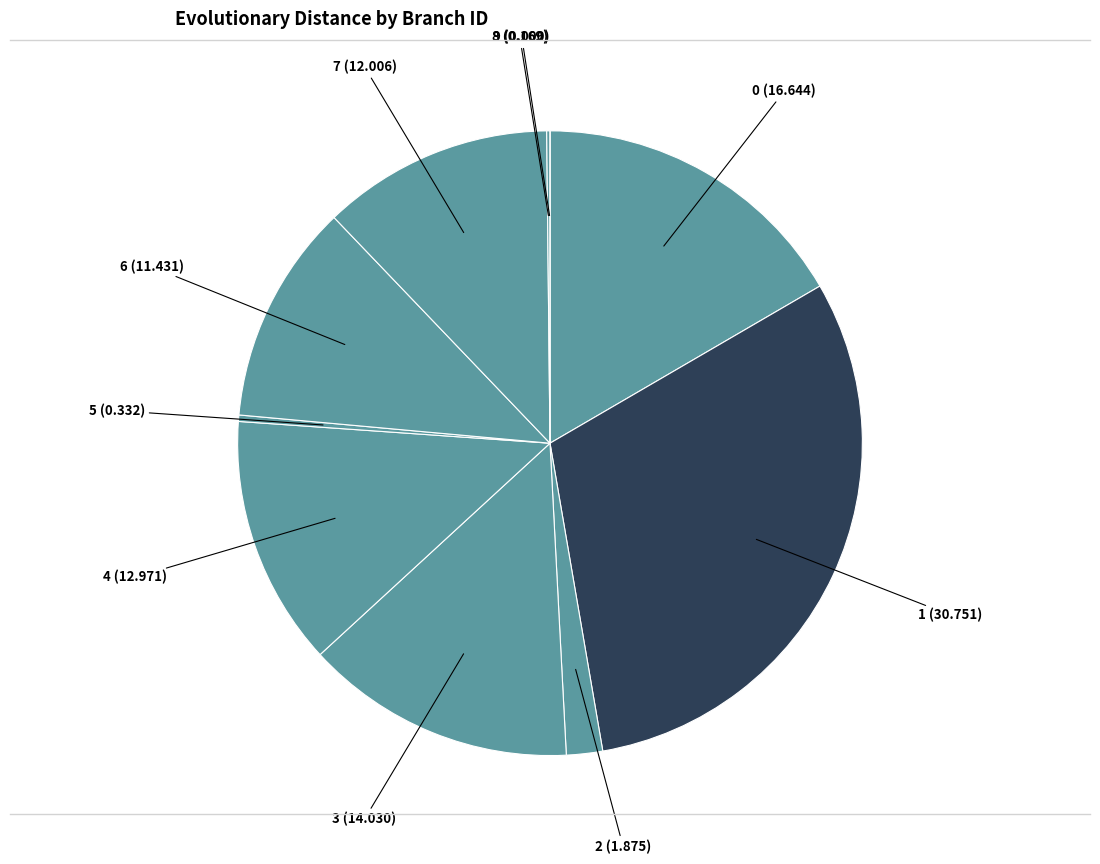

Is the sum of 1 (30.751) and 7 (12.006) greater than half?

No